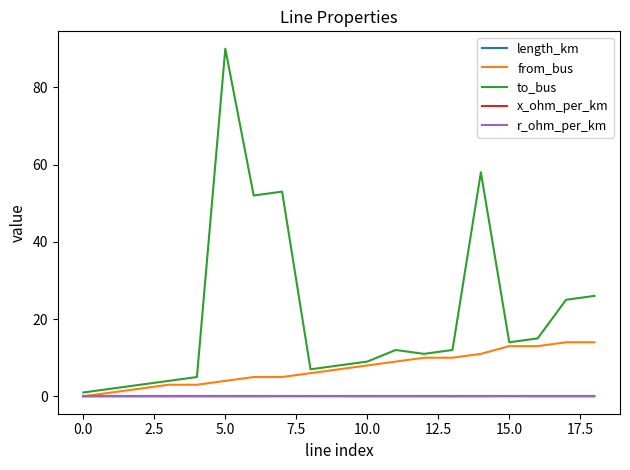

Which series has the largest total across all categories?

to_bus